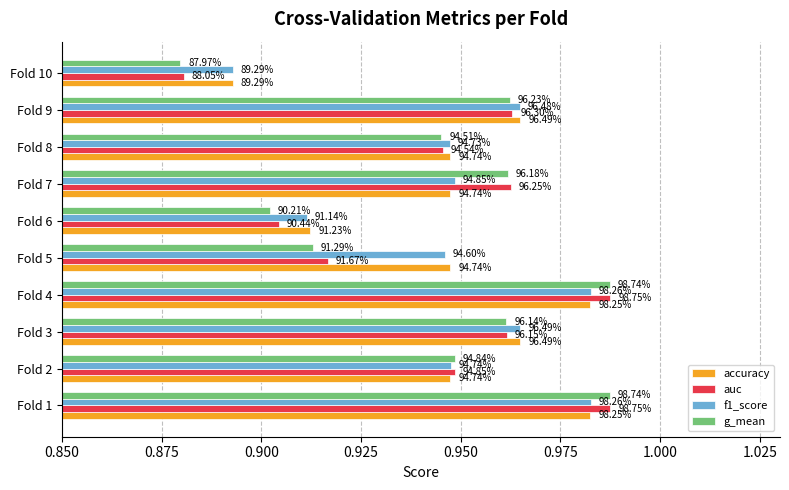

What is the minimum value for auc?

0.9